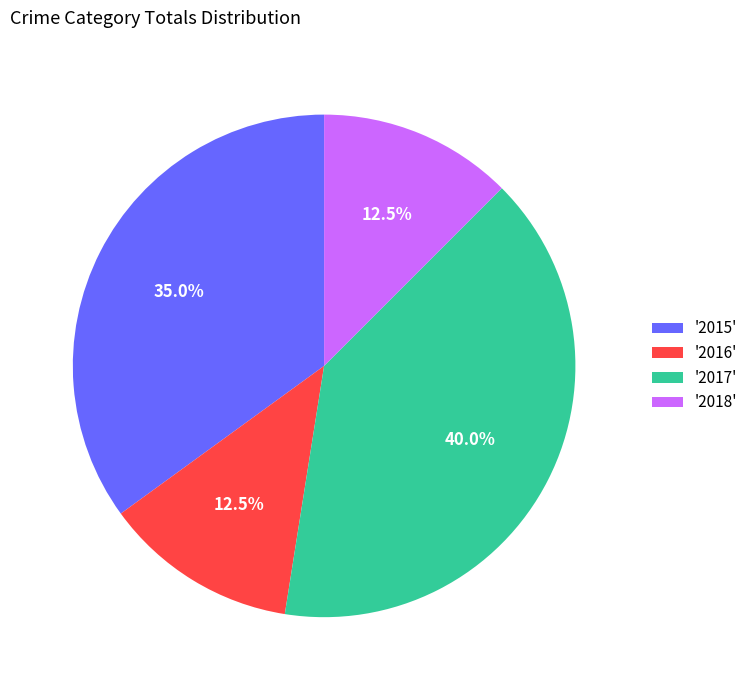

What is the total percentage of '2015' and '2016'?

47.5%